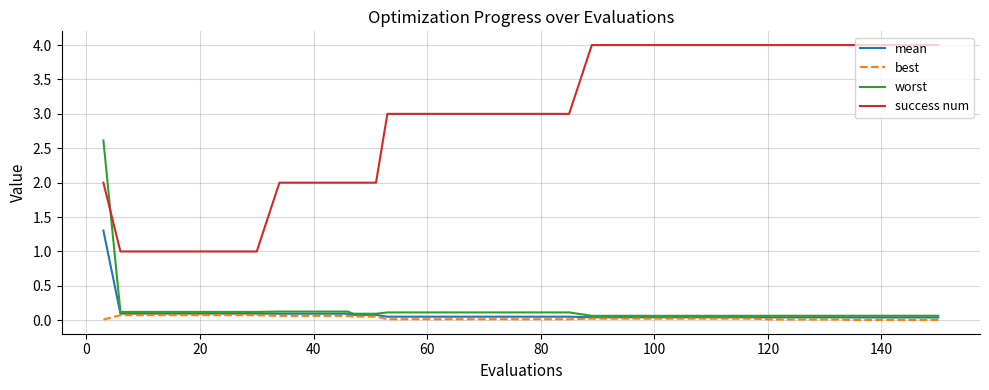

Rank the series by their maximum value, from lowest to highest.

best, mean, worst, success num